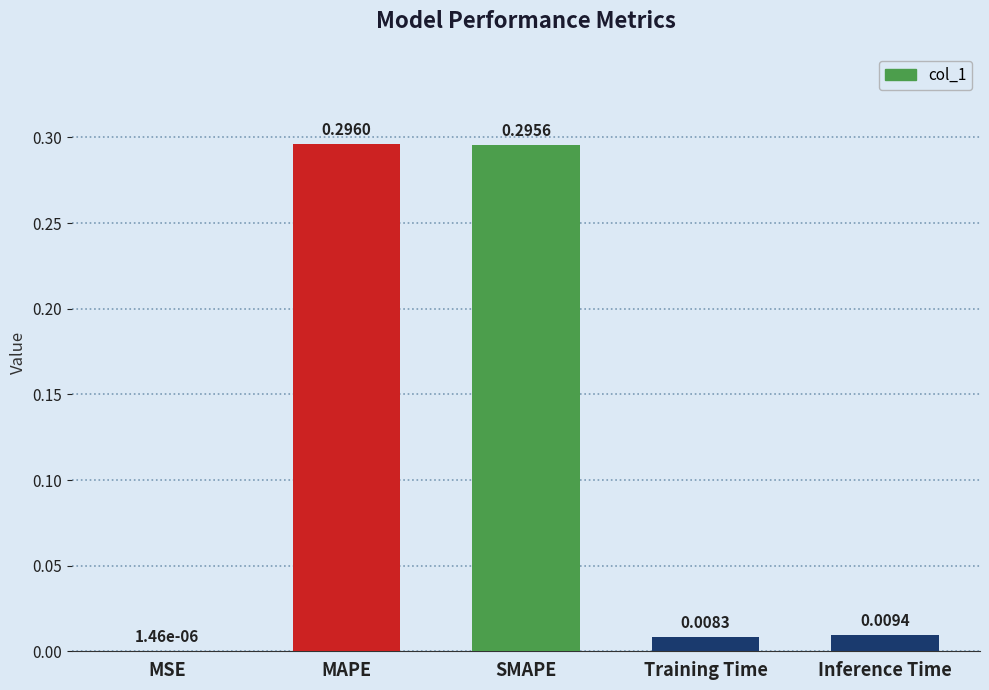

The chart shows a value of 0.2 at SMAPE. True or false?

False